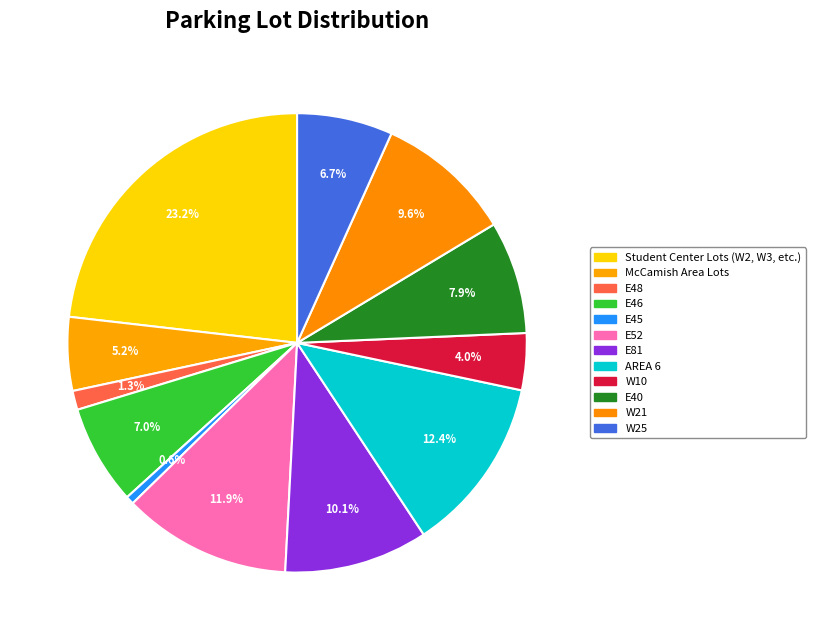

To the nearest percent, what portion does E52 represent?

12%